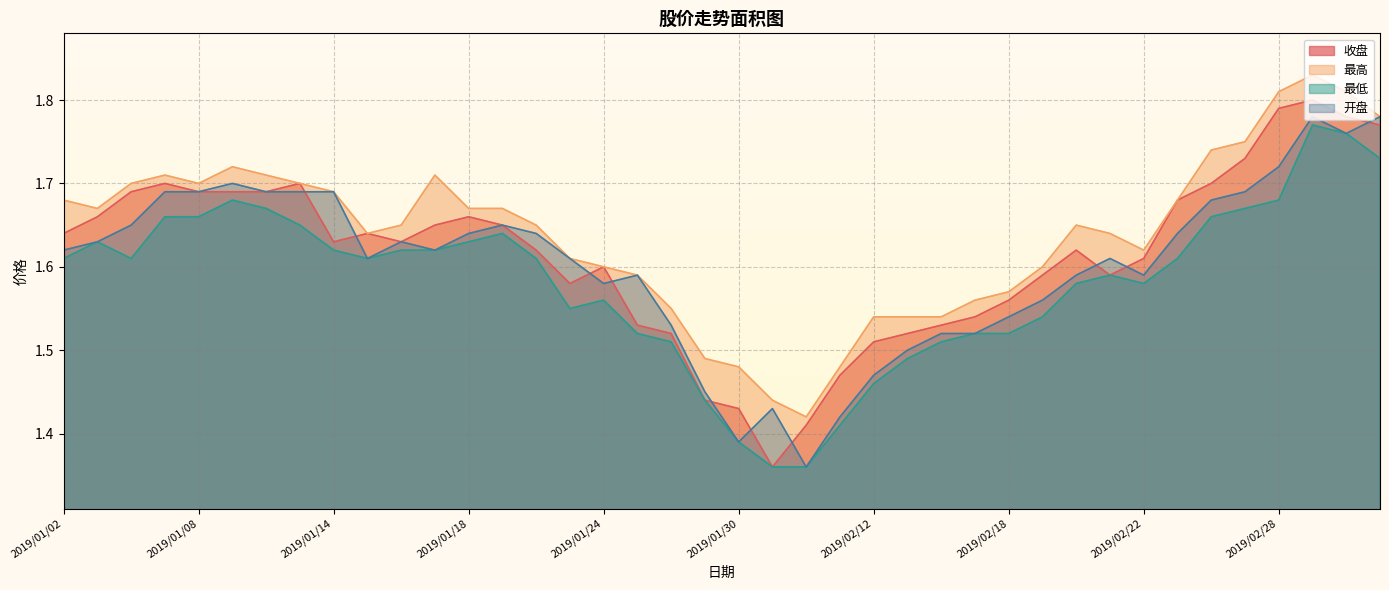

How many lines are shown in the chart?

4